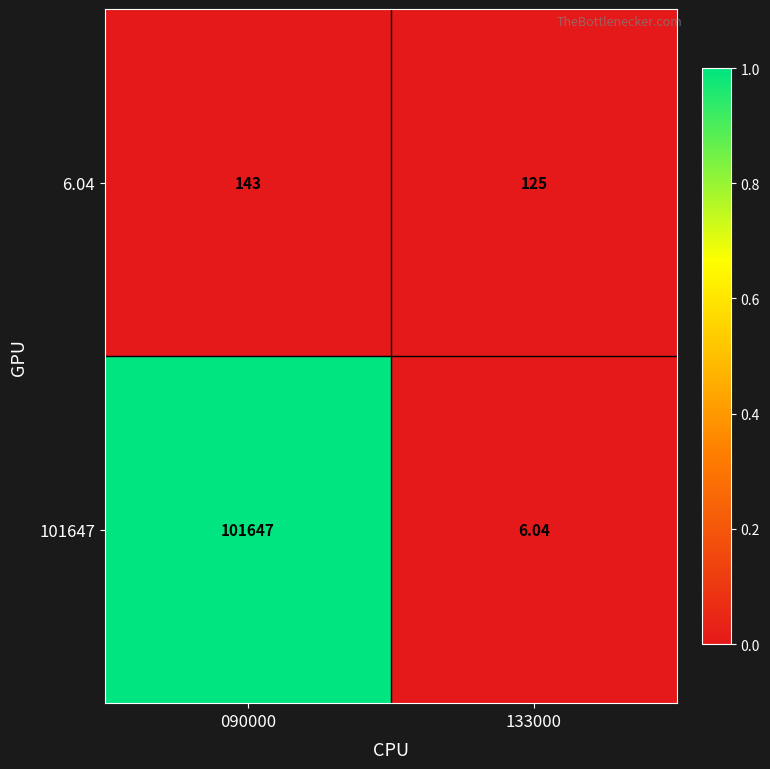

What is the greatest value displayed?

101647.0